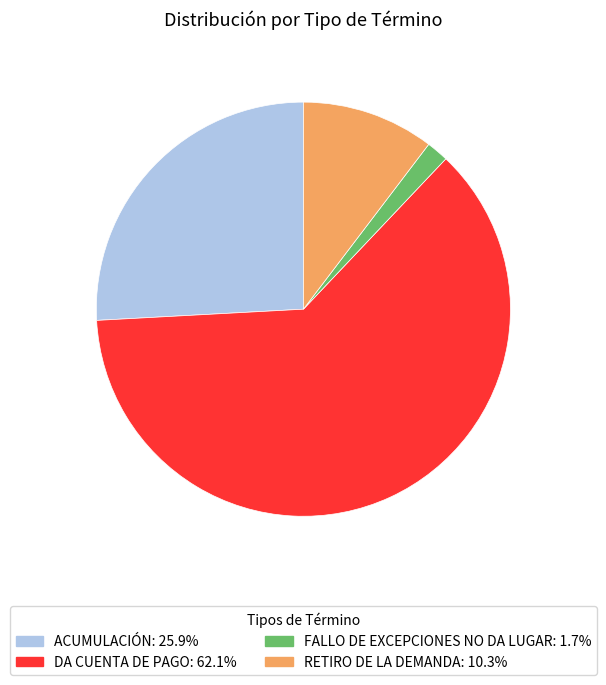

Do ACUMULACIÓN: 25.9% and DA CUENTA DE PAGO: 62.1% together represent more than half of the pie?

Yes